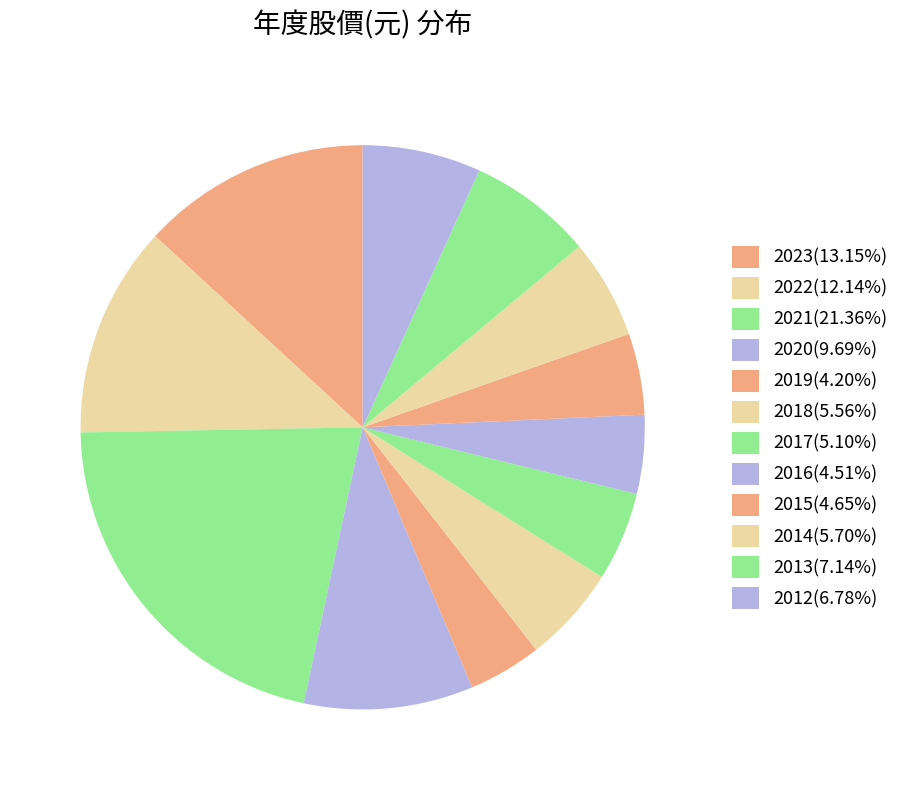

Count the number of slices in the pie.

12